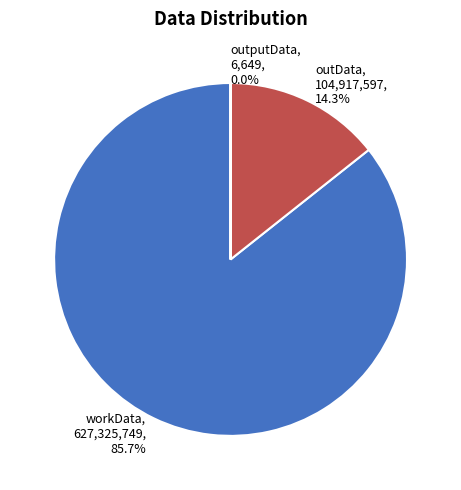

Does workData represent more than half of the total?

Yes